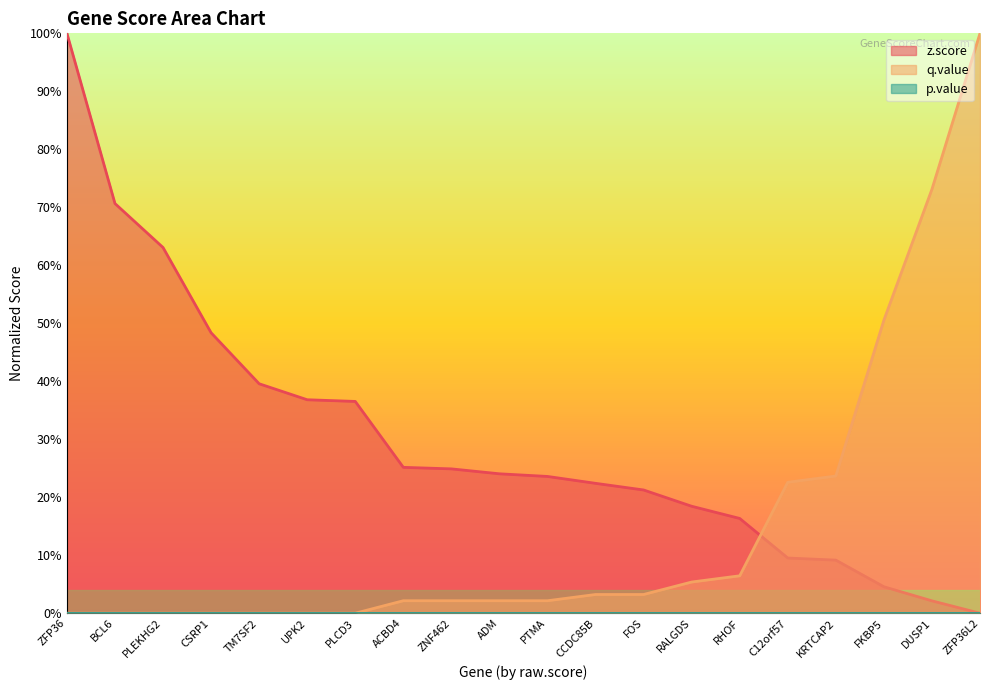

How many times do q.value and z.score cross each other?

1